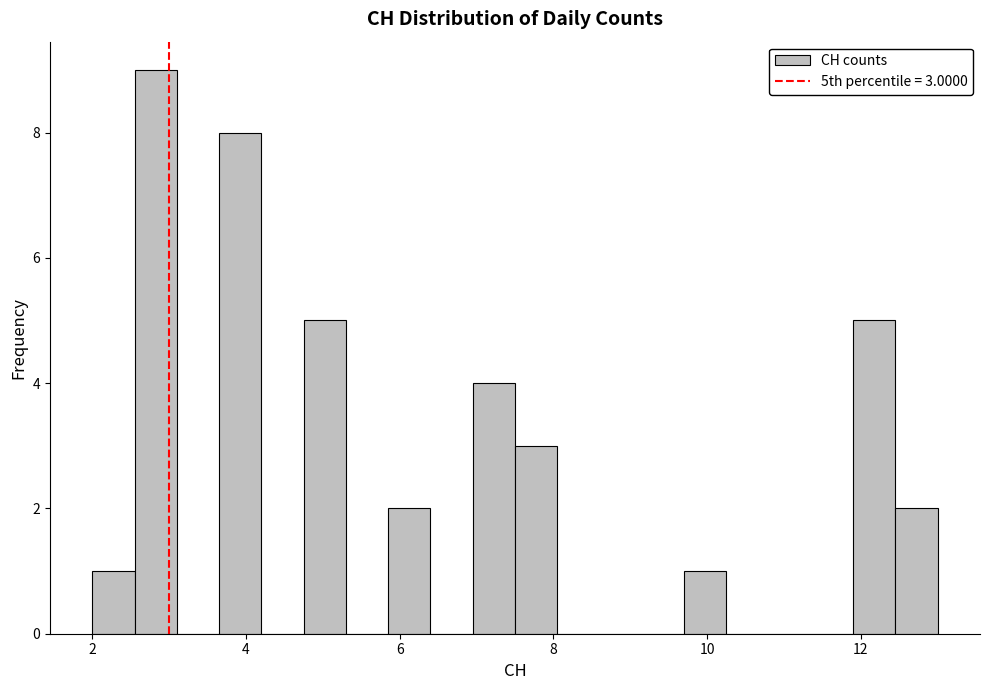

Around what value on the x-axis is the tallest bar? Give the approximate position of its centre, as read against the axis.

2.8